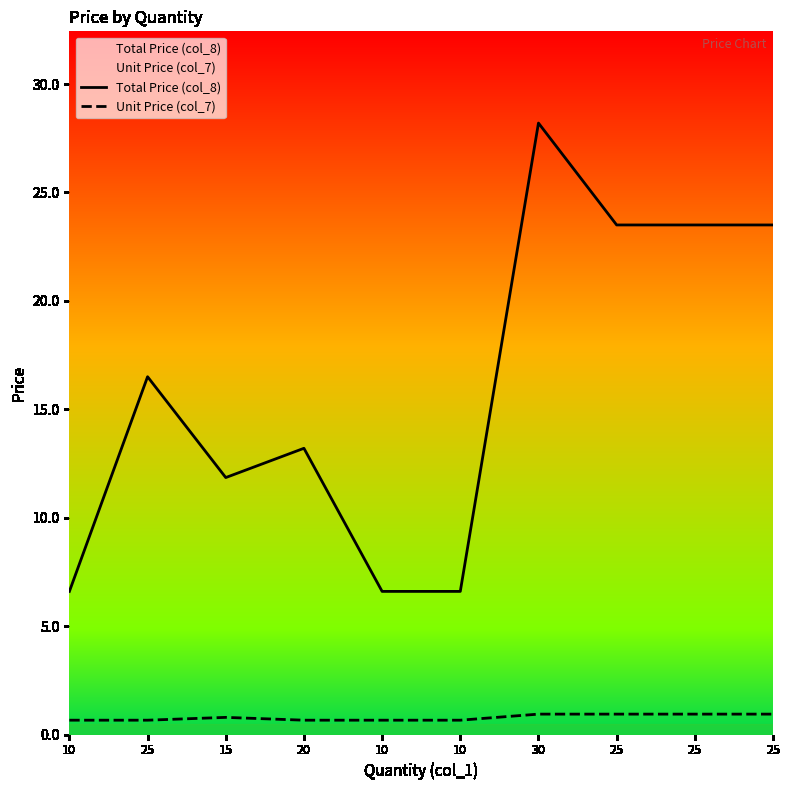

What is the difference between the Unit Price (col_7) values at 25 and 25?

0.3